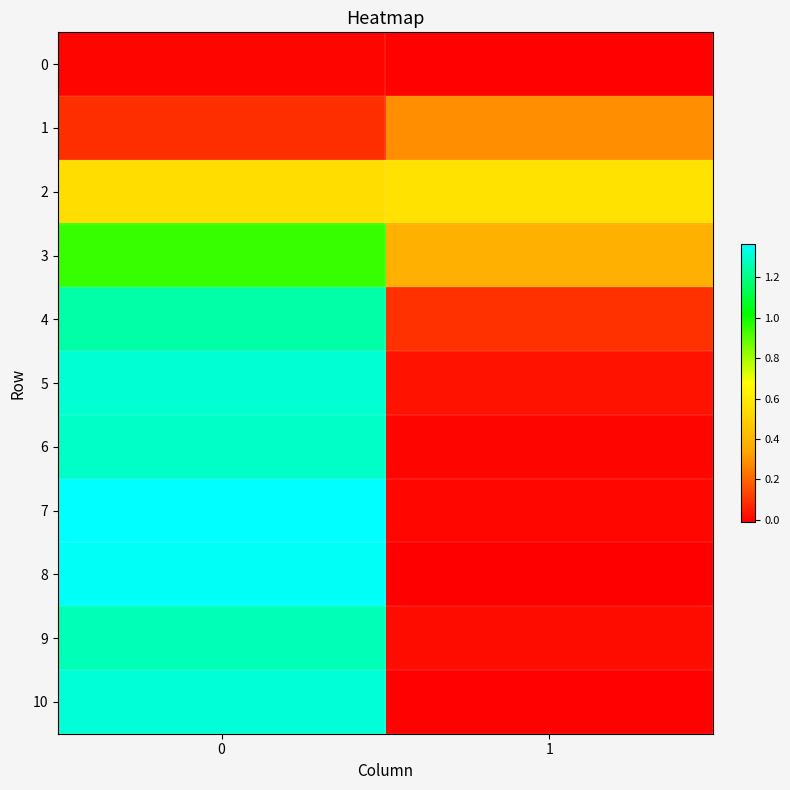

Reading left to right, extract all data points from this chart.

0: 0=0.0	1=-0.0
1: 0=0.1	1=0.3
2: 0=0.6	1=0.6
3: 0=0.9	1=0.4
4: 0=1.2	1=0.1
5: 0=1.3	1=0.0
6: 0=1.3	1=0.0
7: 0=1.4	1=0.0
8: 0=1.4	1=-0.0
9: 0=1.3	1=0.0
10: 0=1.3	1=-0.0